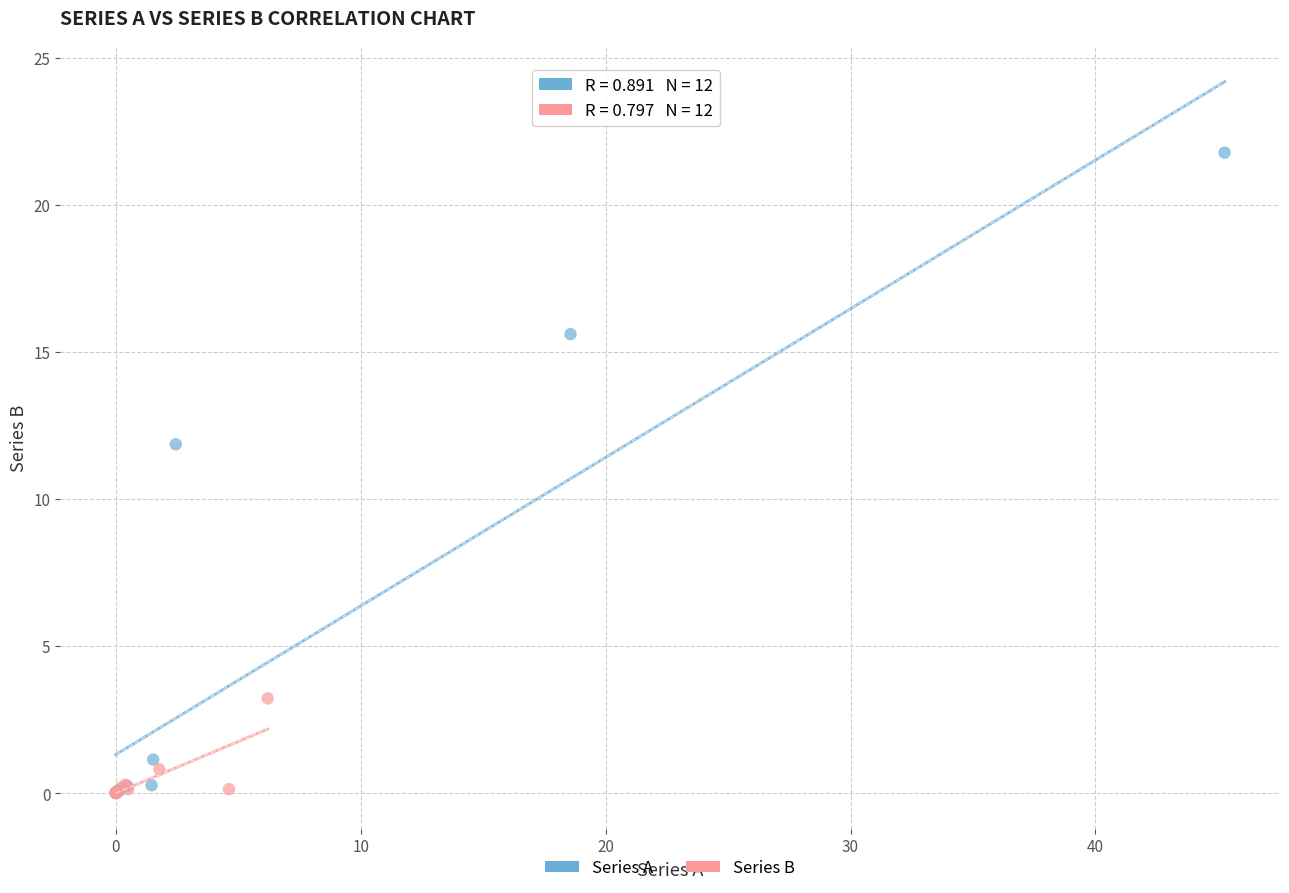

Which series contains the highest Y value?

Series A